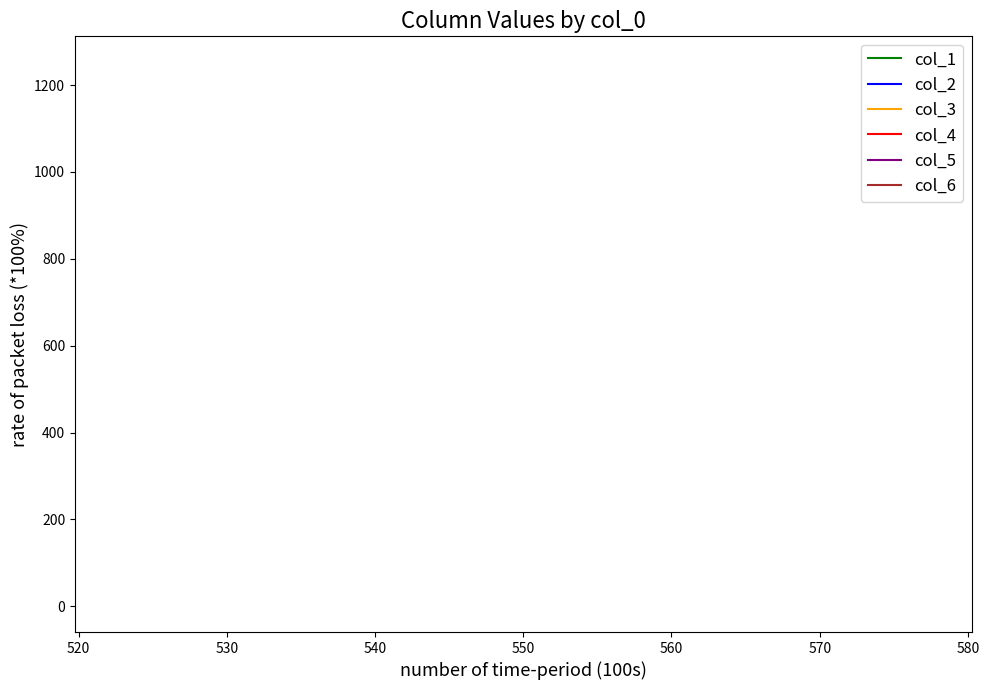

How many categories are shown in the chart?

3